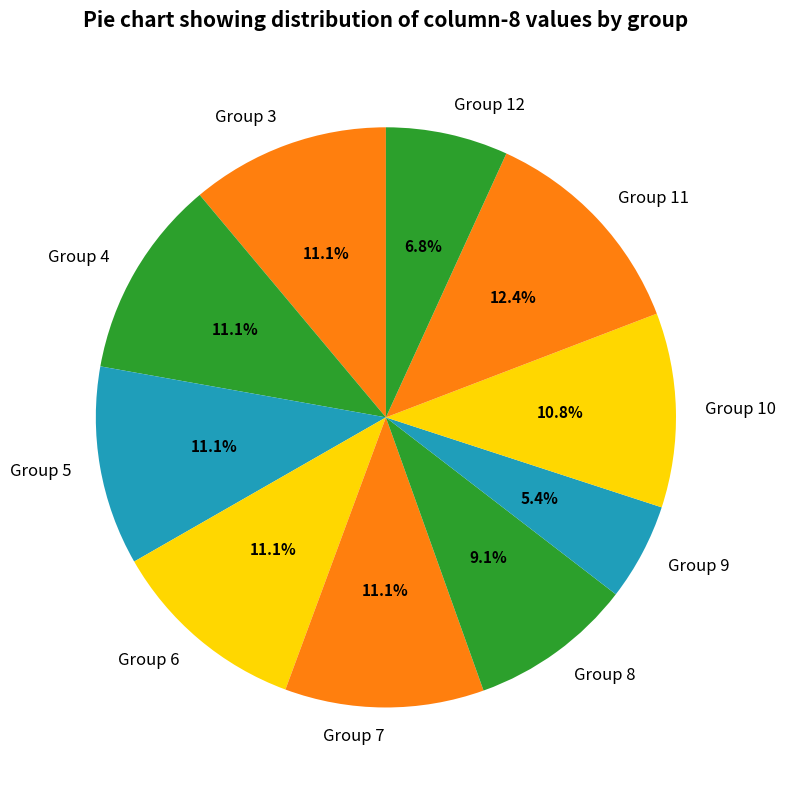

Combined, do Group 8 and Group 7 account for over 50%?

No